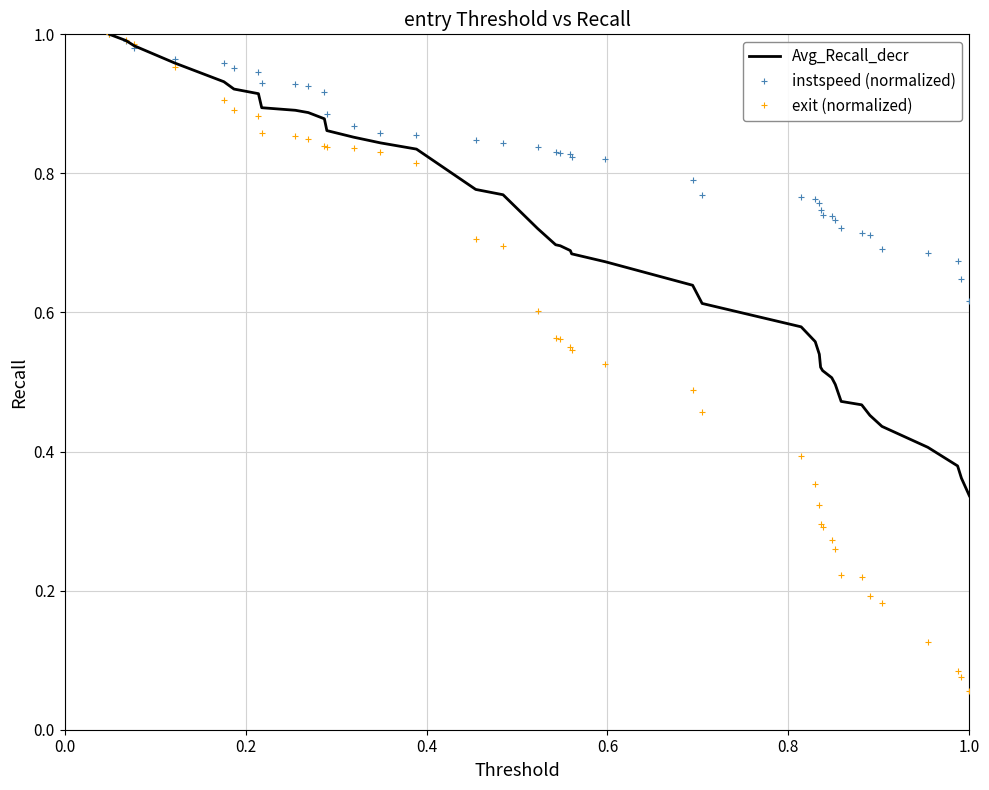

List the series in order of their overall mean, highest first.

instspeed (normalized), Avg_Recall_decr, exit (normalized)